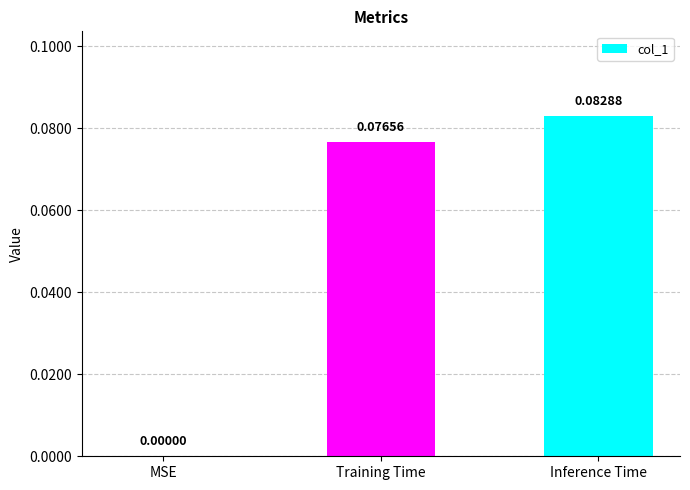

The value at Inference Time is 0.0. True or false?

False